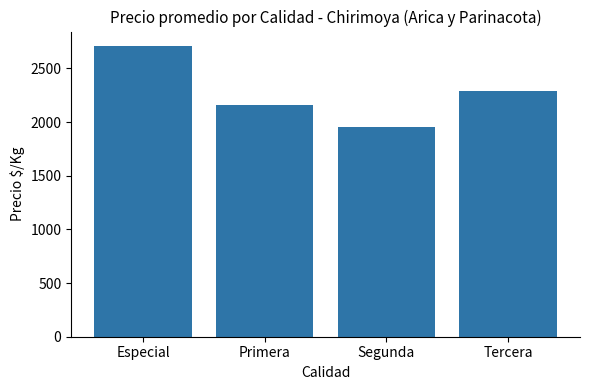

List the labels in order of value, largest first.

Especial, Tercera, Primera, Segunda